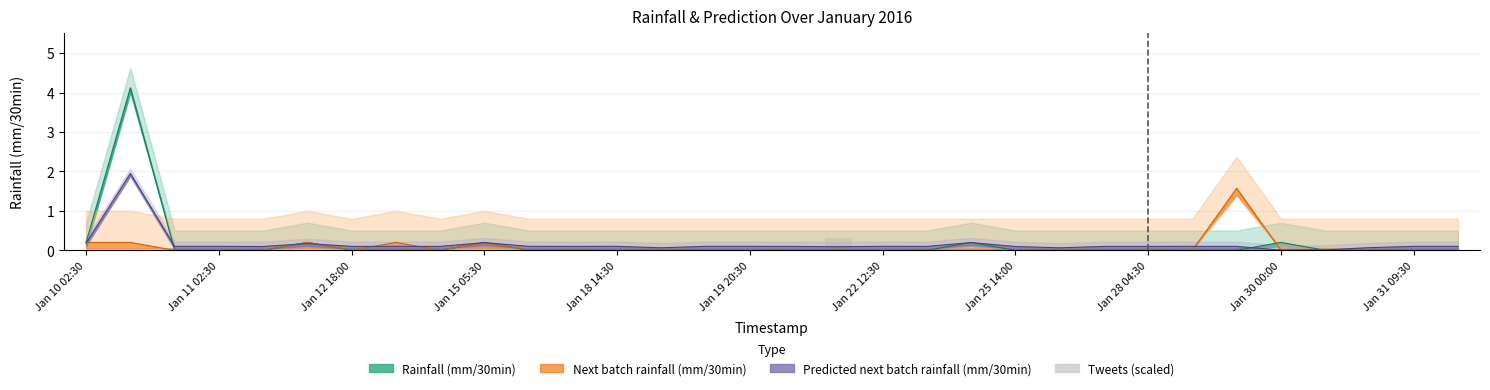

Is it true that the value at Jan 12 18:00 is 0.0?

False